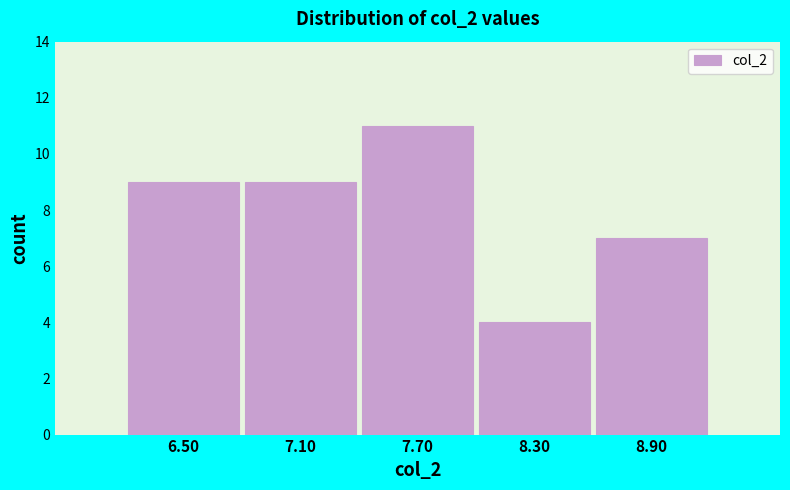

Reading left to right, transcribe all the data shown in this chart.

6.50=9	7.10=9	7.70=11	8.30=4	8.90=7